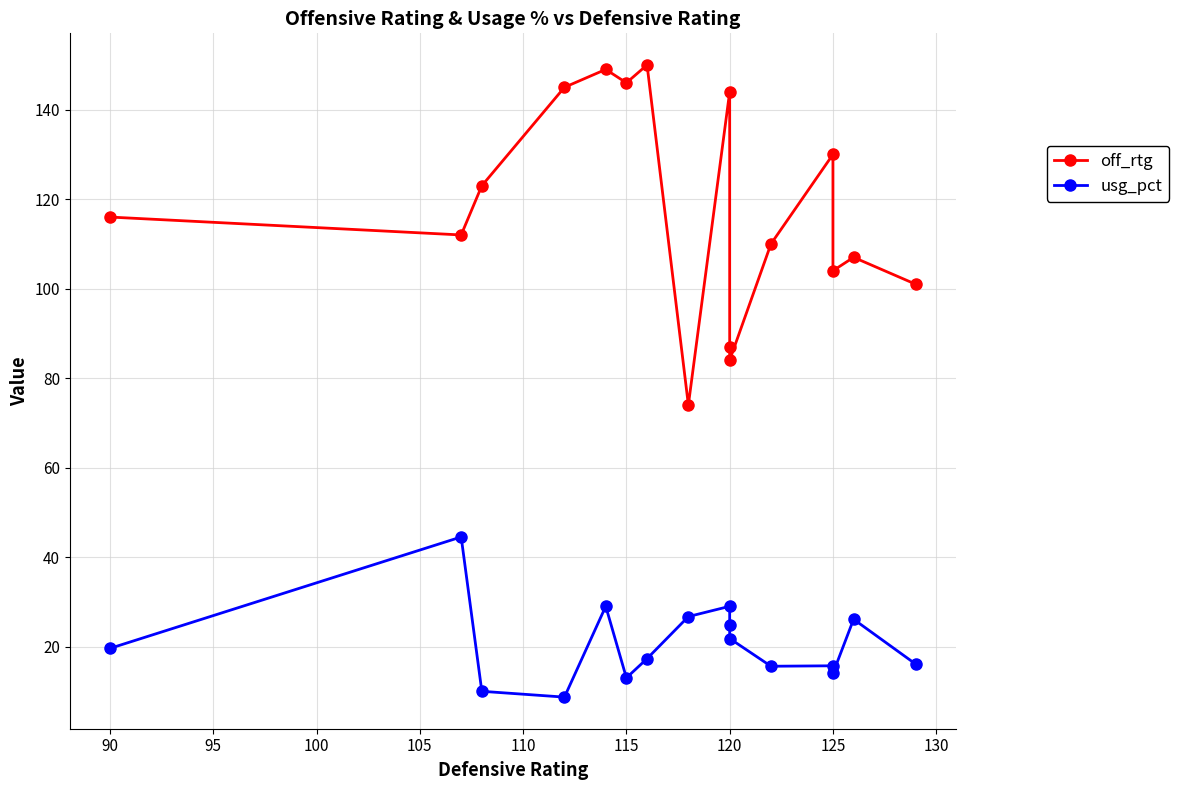

What is the highest value of the off_rtg series?

150.0